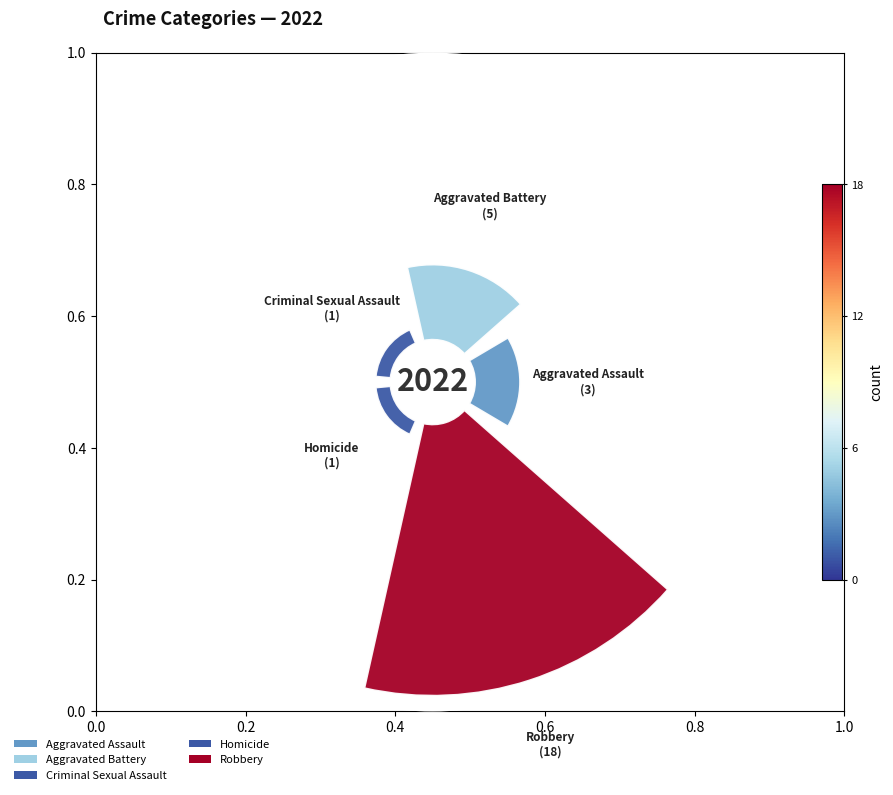

Is there a majority slice in this chart?

Yes